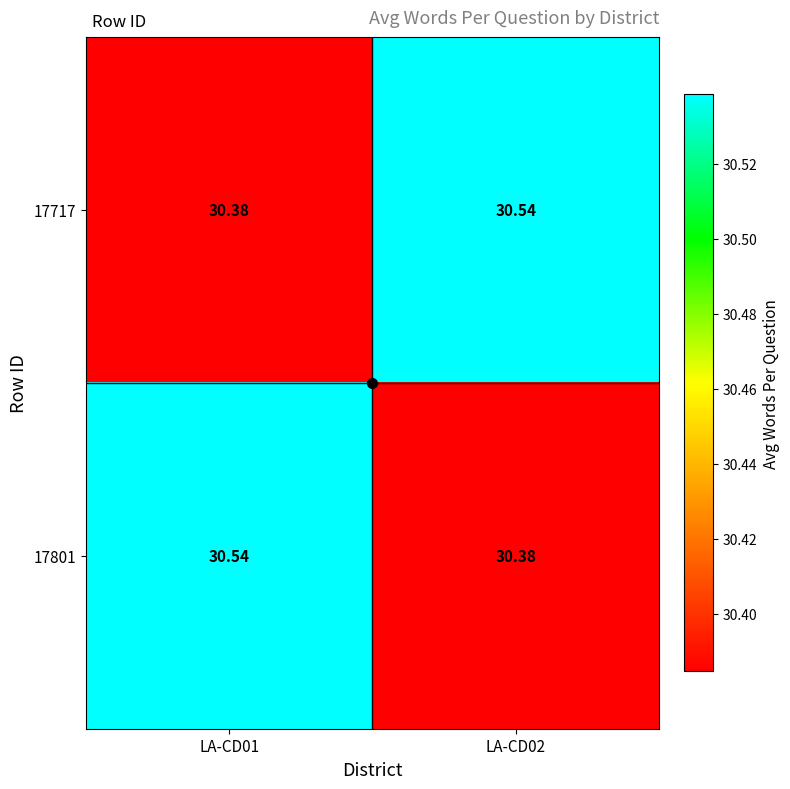

Is the value of 17717 at LA-CD01 greater than the value of 17801 at LA-CD01?

No